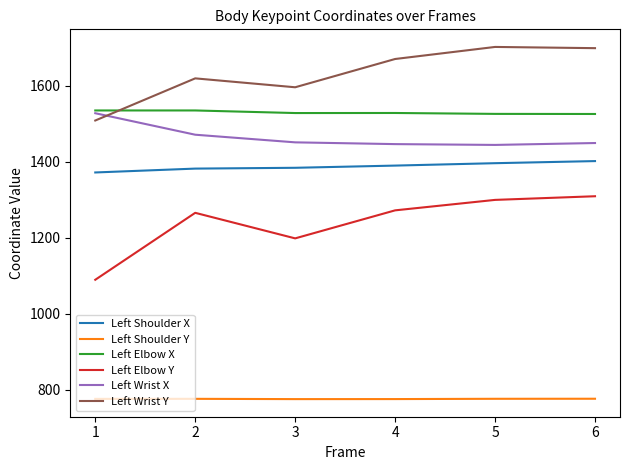

What is the approximate value of Left Wrist Y at 1?

1508.1